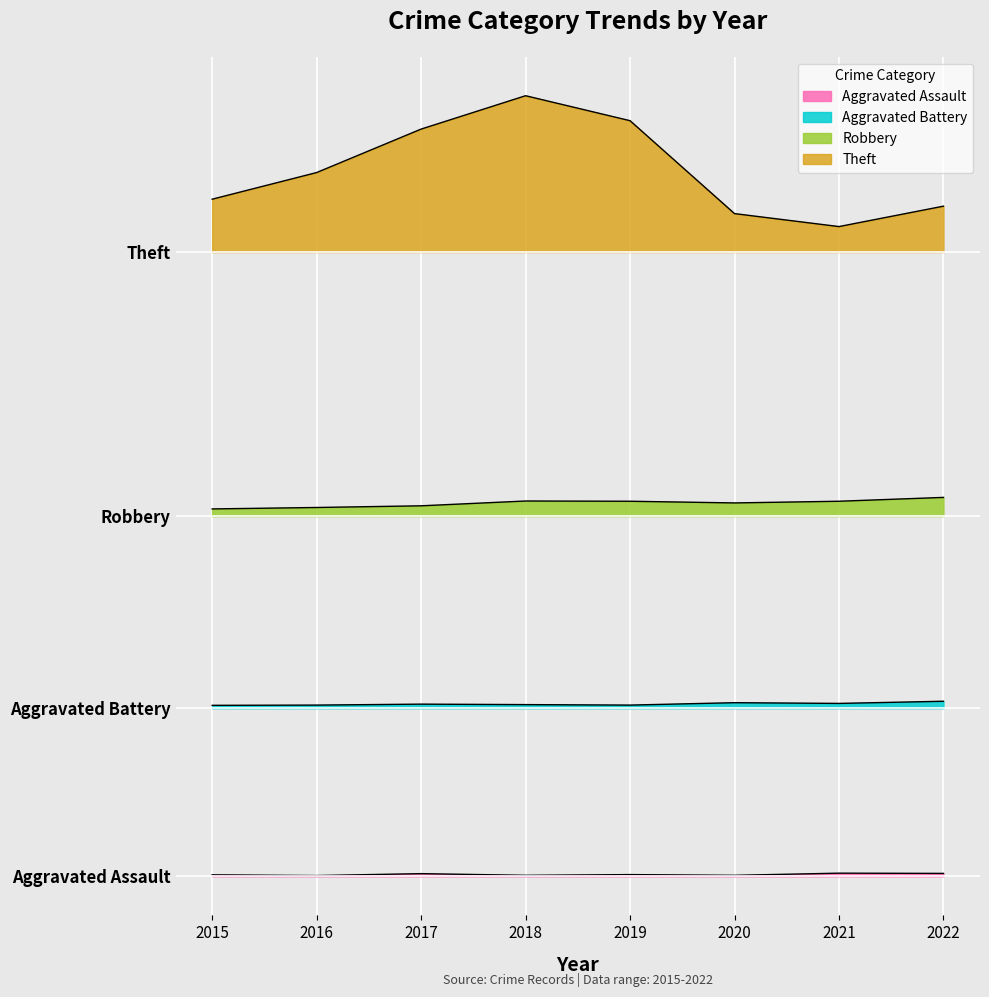

Is the value of Robbery at 2019 greater than the value of Theft at 2020?

No